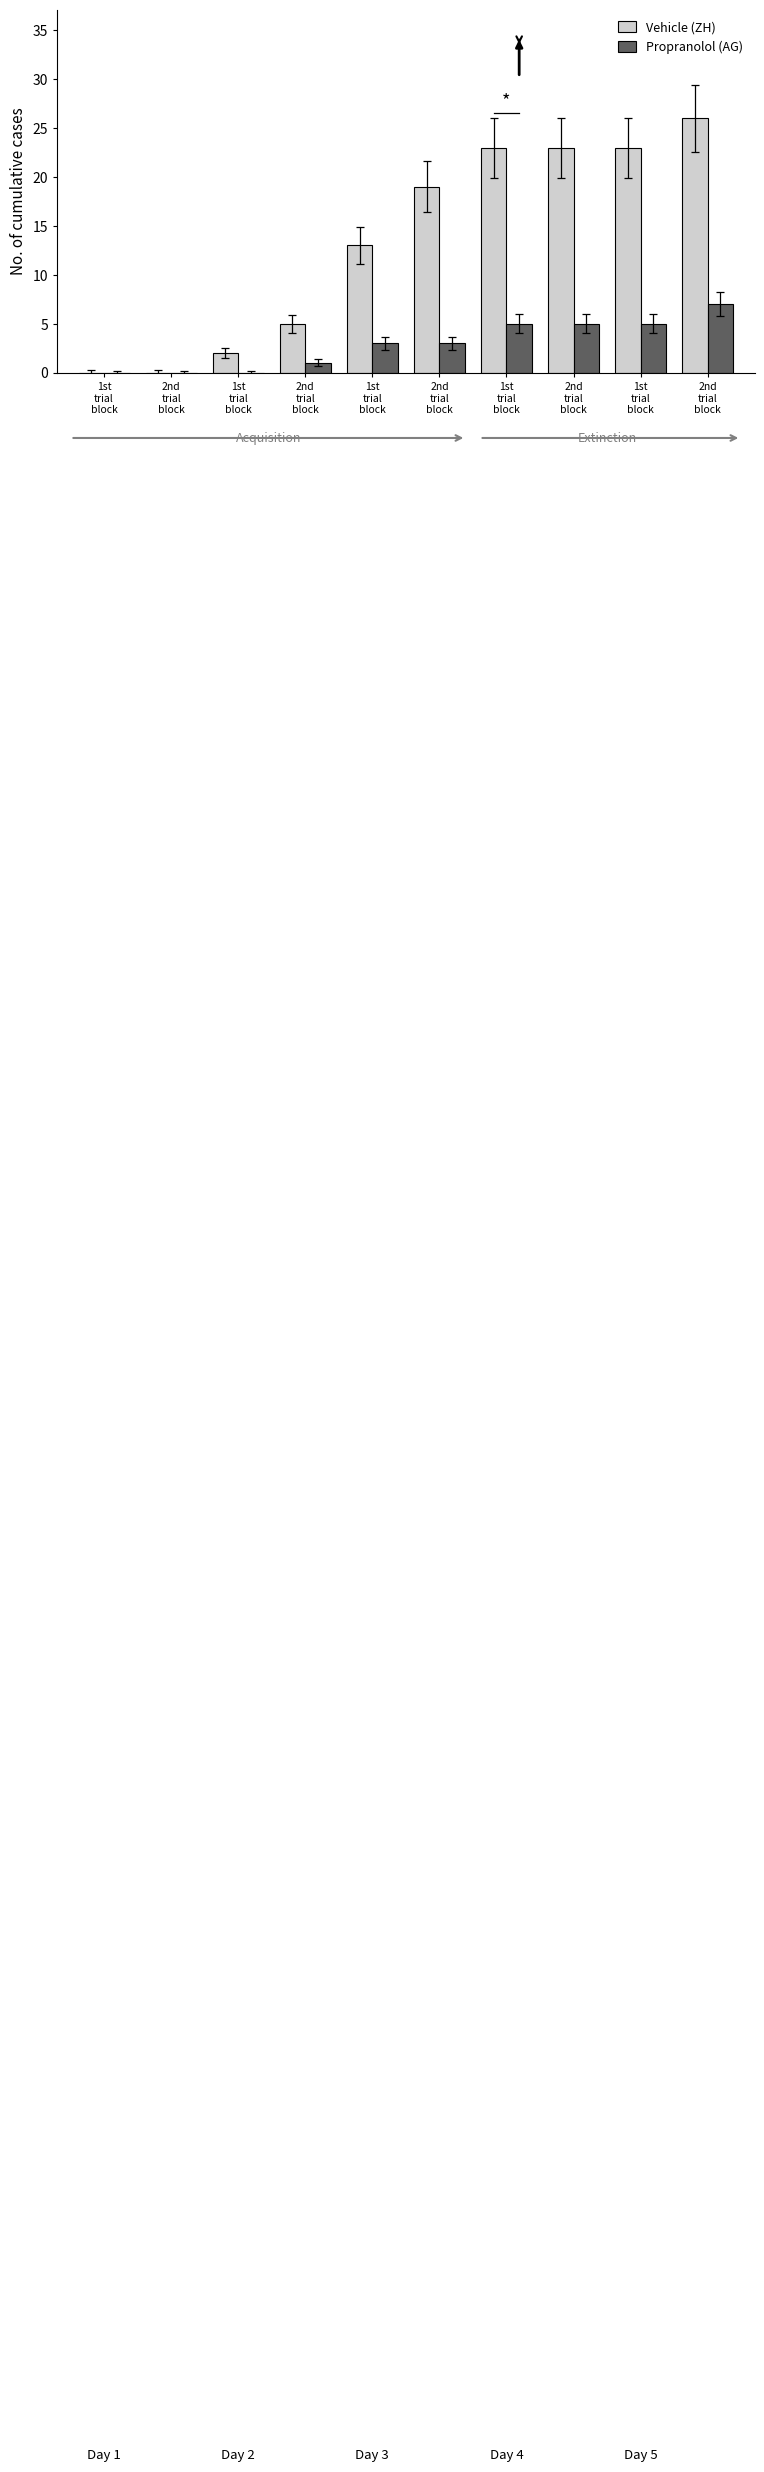

Which category has the highest value in the Vehicle (ZH) series?

2nd
trial
block